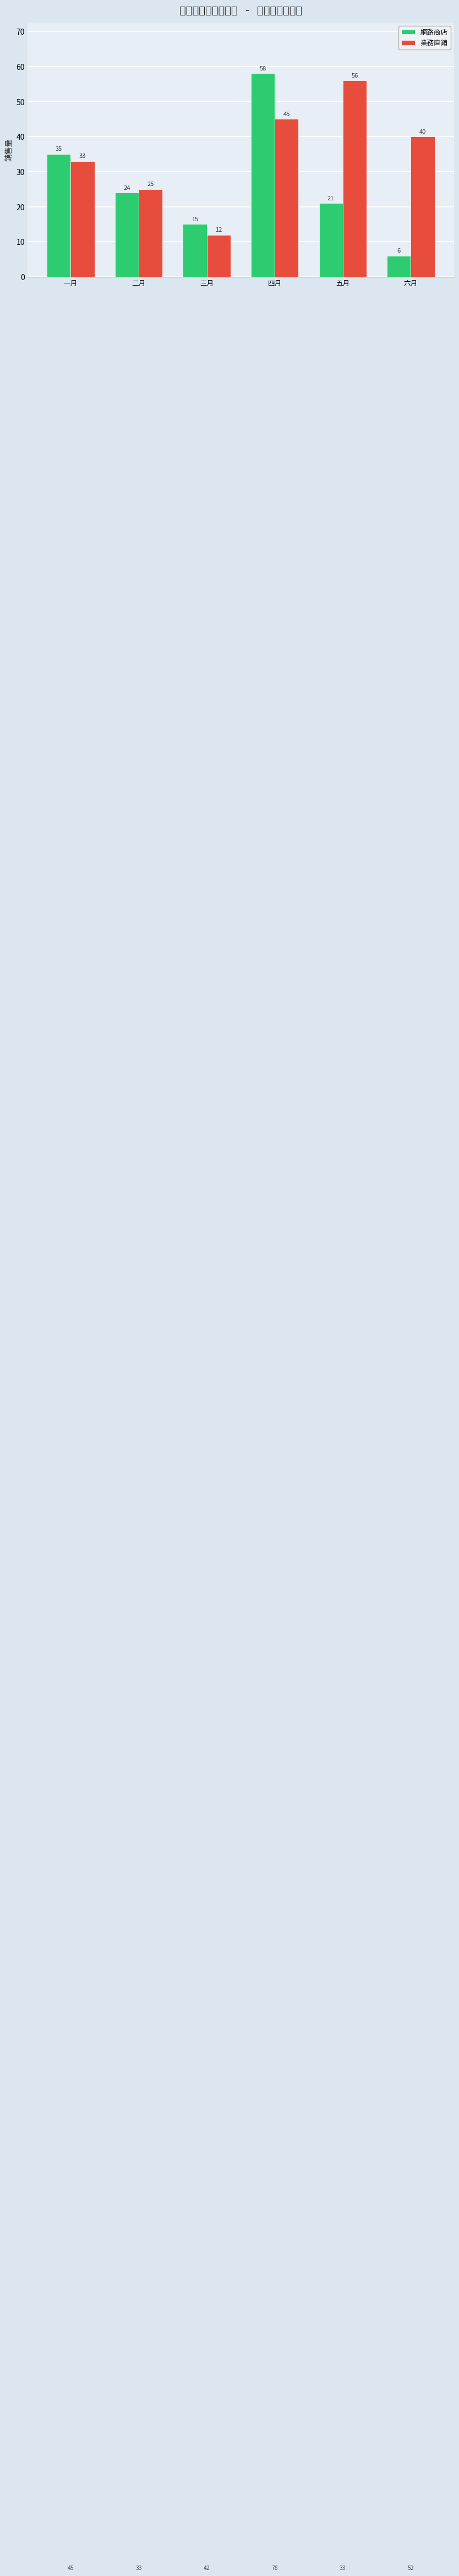

Is it true that 網路商店 equals 24 at 二月?

True